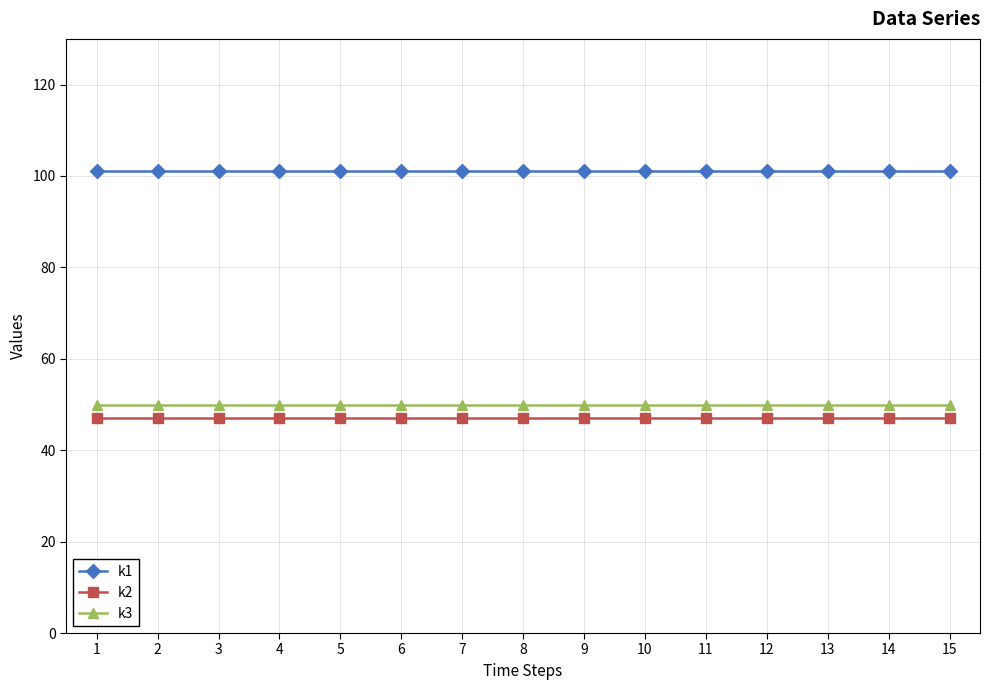

How many lines are shown in the chart?

3